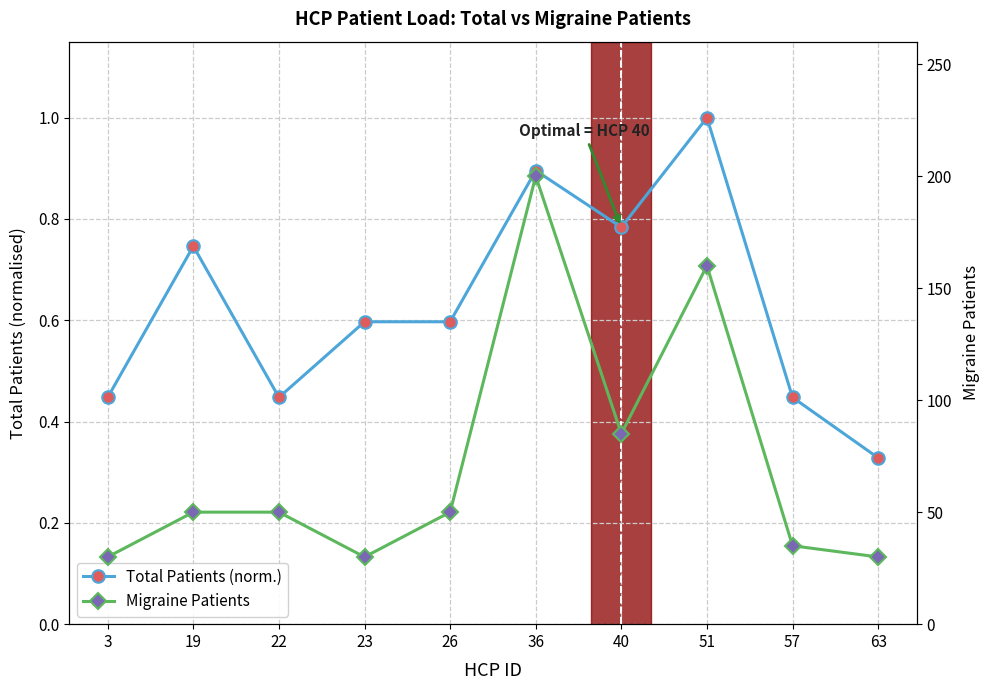

What is the sum of all Total Patients (norm.) values?

6.3